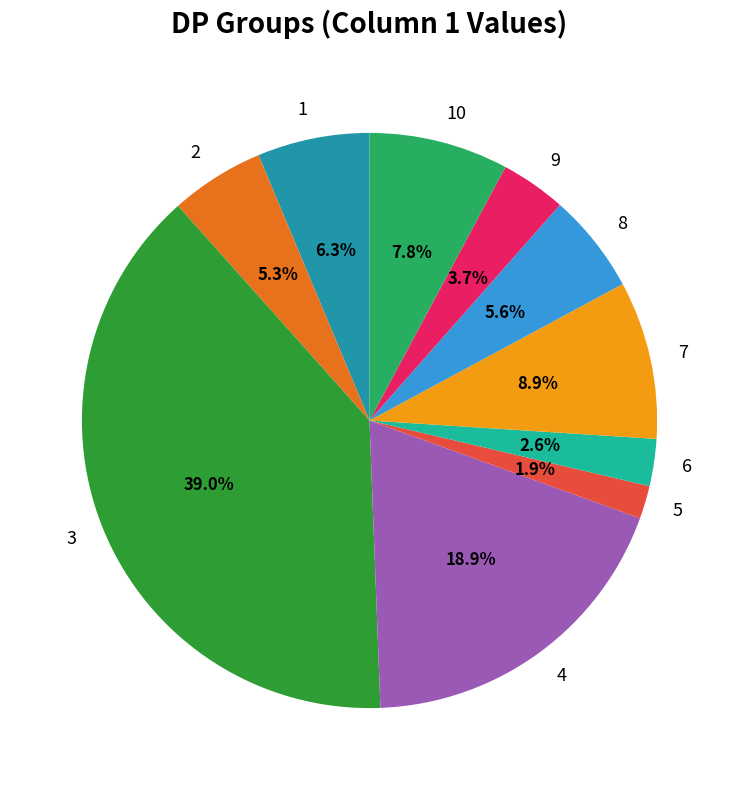

What percentage is NOT represented by 5?

98.1%